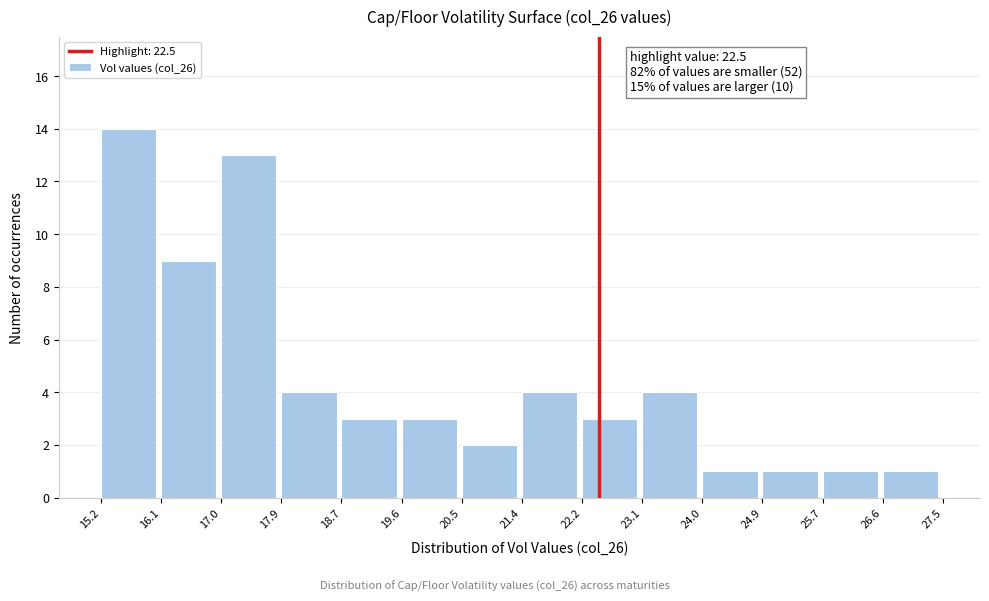

Over which range of the x-axis is the bar tallest?

15.2 to 16.1